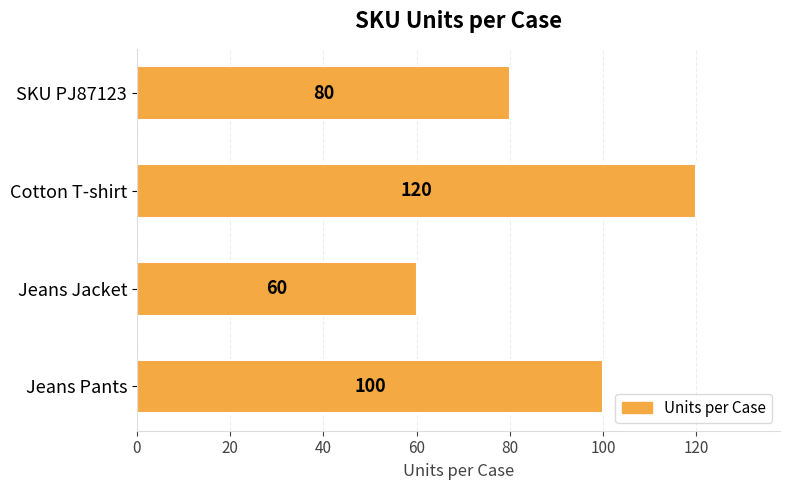

How many bars are there in total?

4